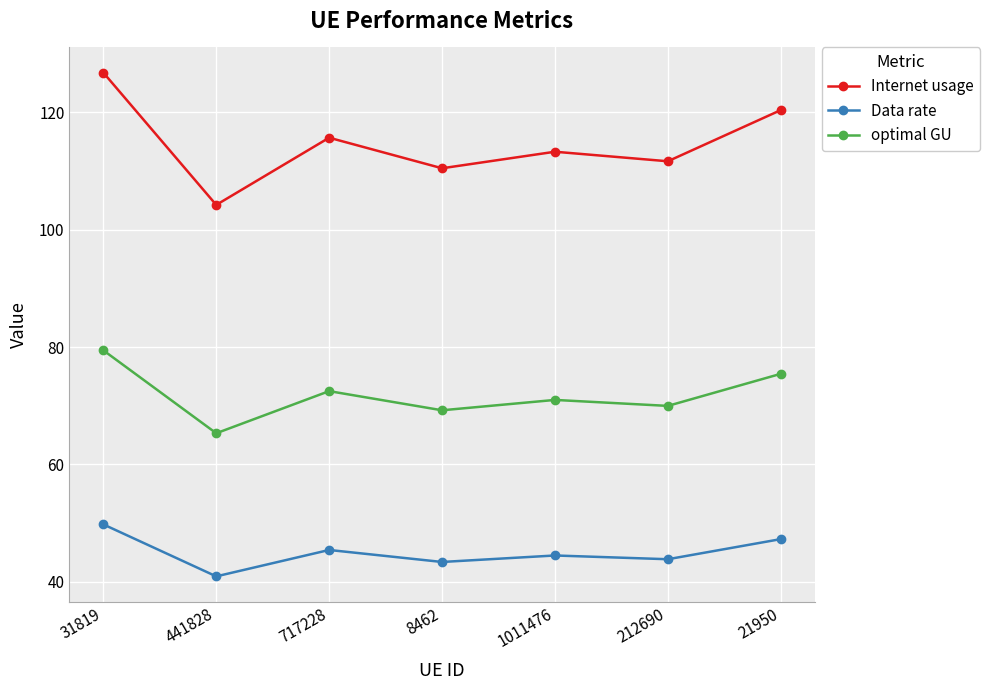

Which series has the widest spread of values?

Internet usage